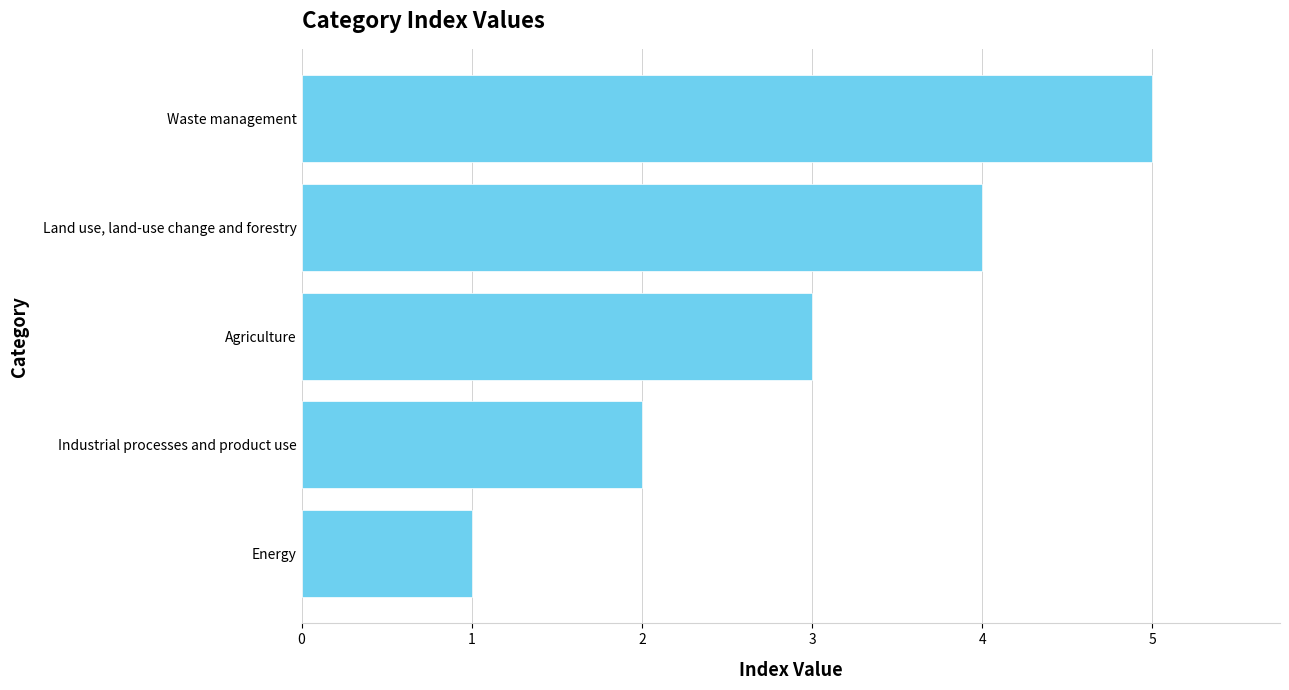

Rank the categories by value from highest to lowest.

Waste management, Land use, land-use change and forestry, Agriculture, Industrial processes and product use, Energy